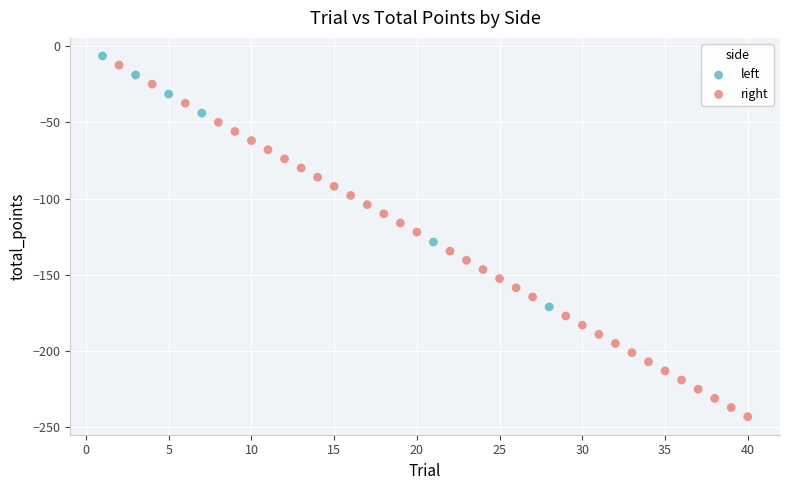

Which series contains the lowest Y value?

right